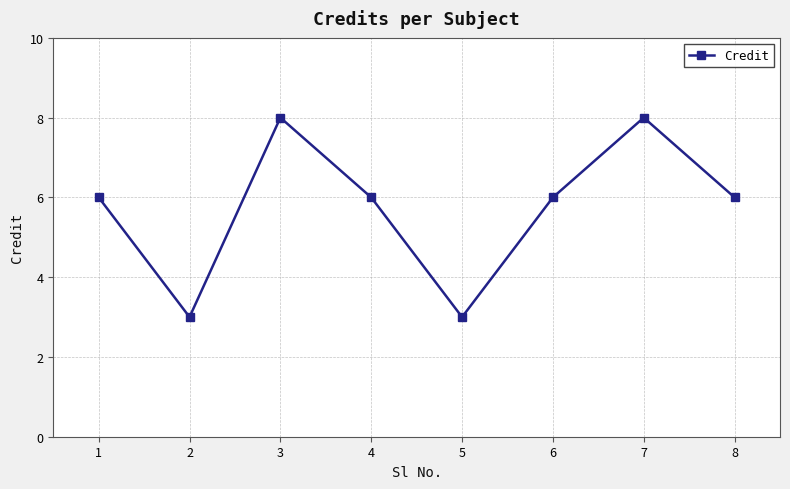

Where is the first local minimum?

2